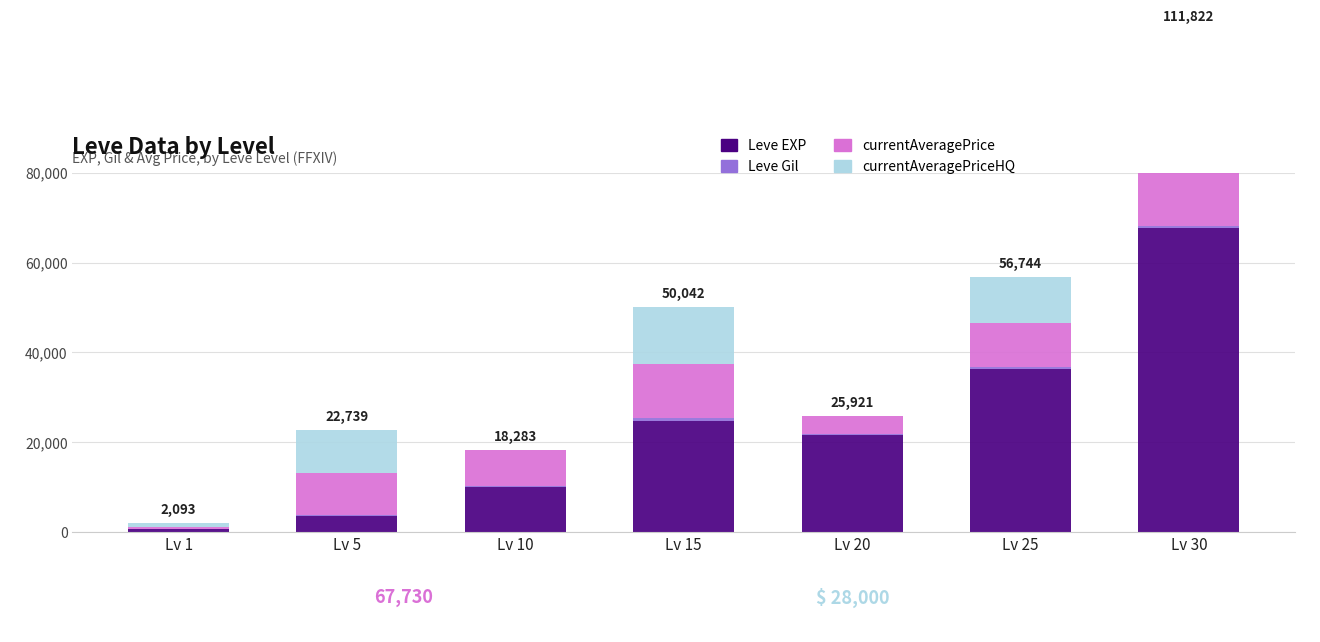

Where is currentAveragePrice nearest to the value 14191?

Lv 15